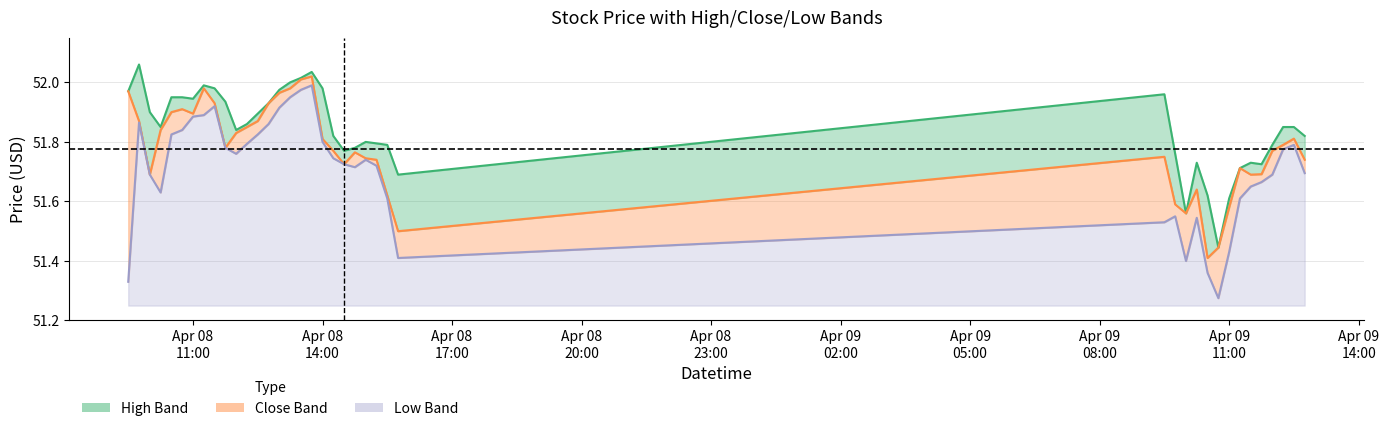

True or false: High has a value of 80.5 at 2024-04-08 12:00:00.

False